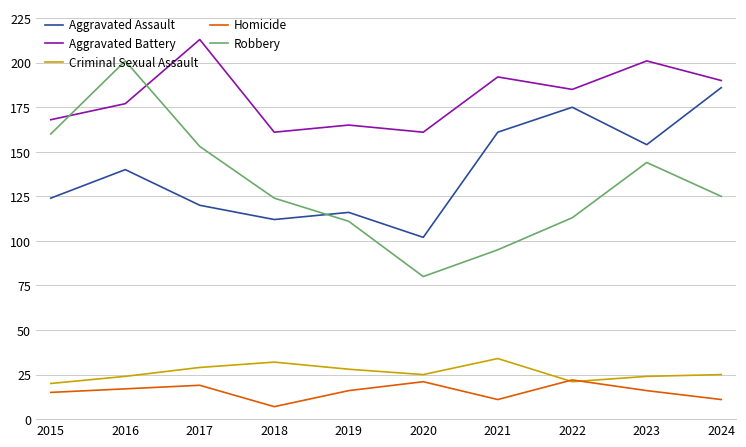

Reading right to left, what are all the values shown in this chart?

Aggravated Assault: 2024=186	2023=154	2022=175	2021=161	2020=102	2019=116	2018=112	2017=120	2016=140	2015=124
Aggravated Battery: 2024=190	2023=201	2022=185	2021=192	2020=161	2019=165	2018=161	2017=213	2016=177	2015=168
Criminal Sexual Assault: 2024=25	2023=24	2022=21	2021=34	2020=25	2019=28	2018=32	2017=29	2016=24	2015=20
Homicide: 2024=11	2023=16	2022=22	2021=11	2020=21	2019=16	2018=7	2017=19	2016=17	2015=15
Robbery: 2024=125	2023=144	2022=113	2021=95	2020=80	2019=111	2018=124	2017=153	2016=201	2015=160